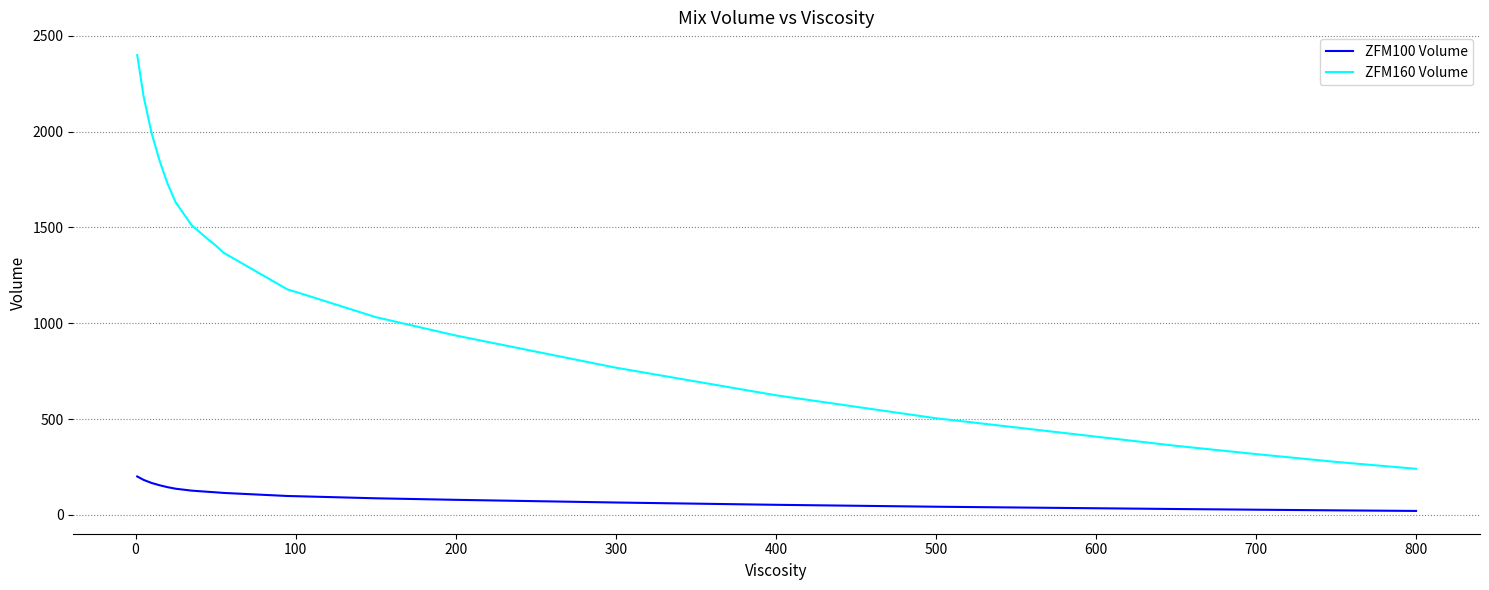

What is the average value of the ZFM100 Volume series?

94.8